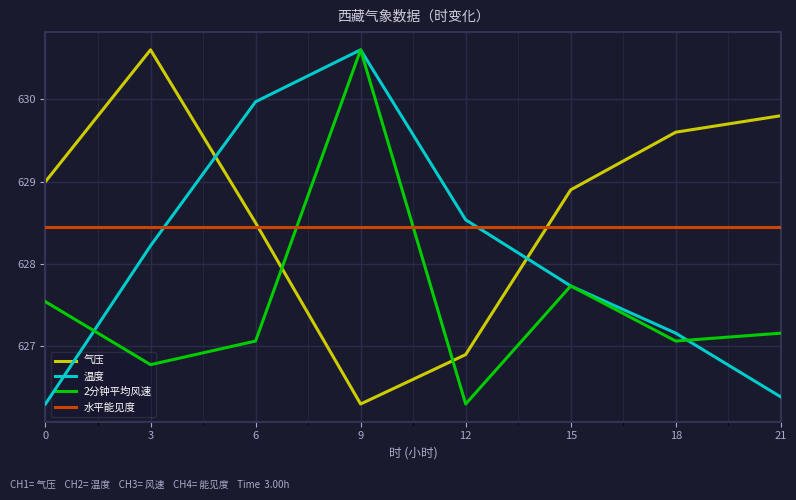

Reading left to right, extract all data points from this chart.

气压: 629.0	630.6	628.5	626.3	626.9	628.9	629.6	629.8
温度: 1.3	8.0	14.1	16.3	9.1	6.3	4.3	1.6
2分钟平均风速: 1.8	1.0	1.3	5.0	0.5	2.0	1.3	1.4
水平能见度: 30000.0	30000.0	30000.0	30000.0	30000.0	30000.0	30000.0	30000.0